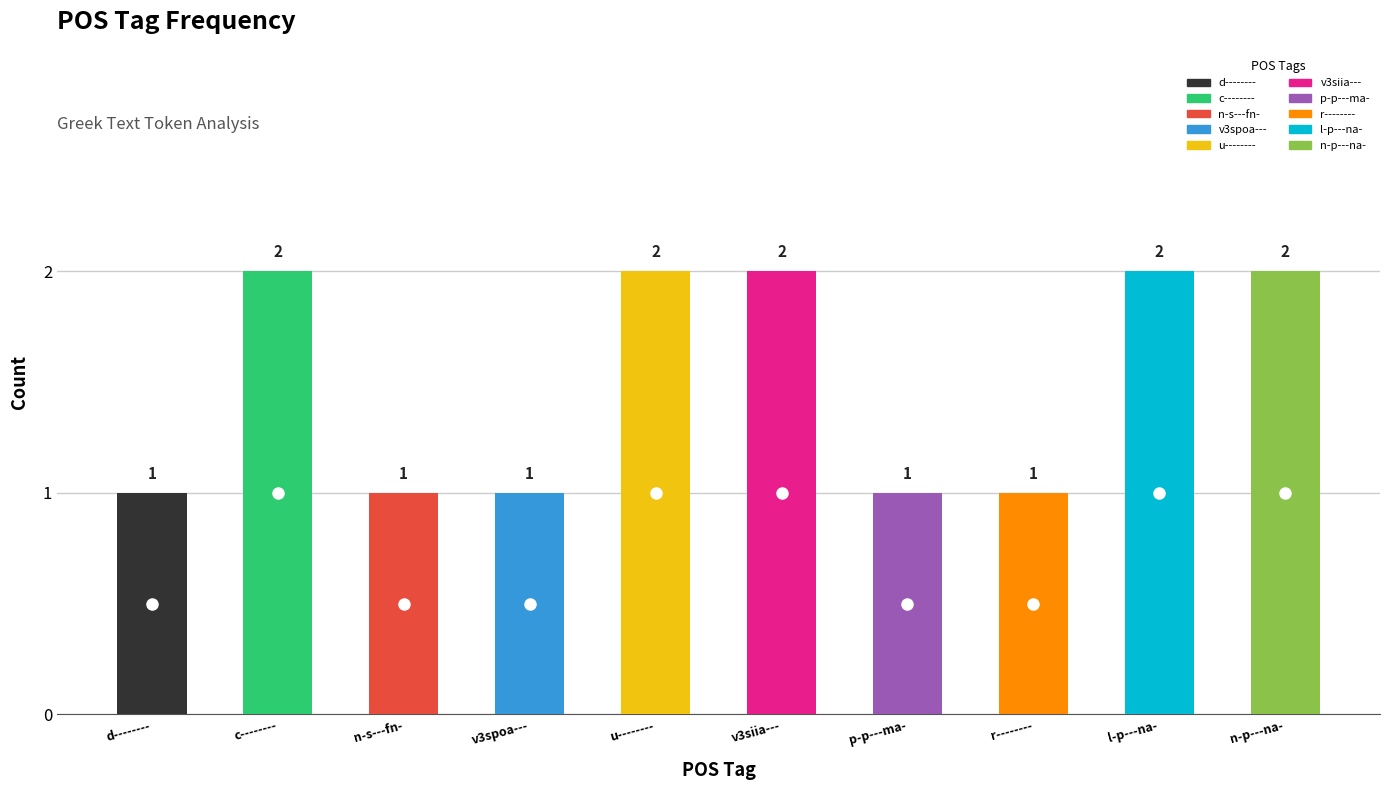

The value at r-------- is 2. True or false?

False